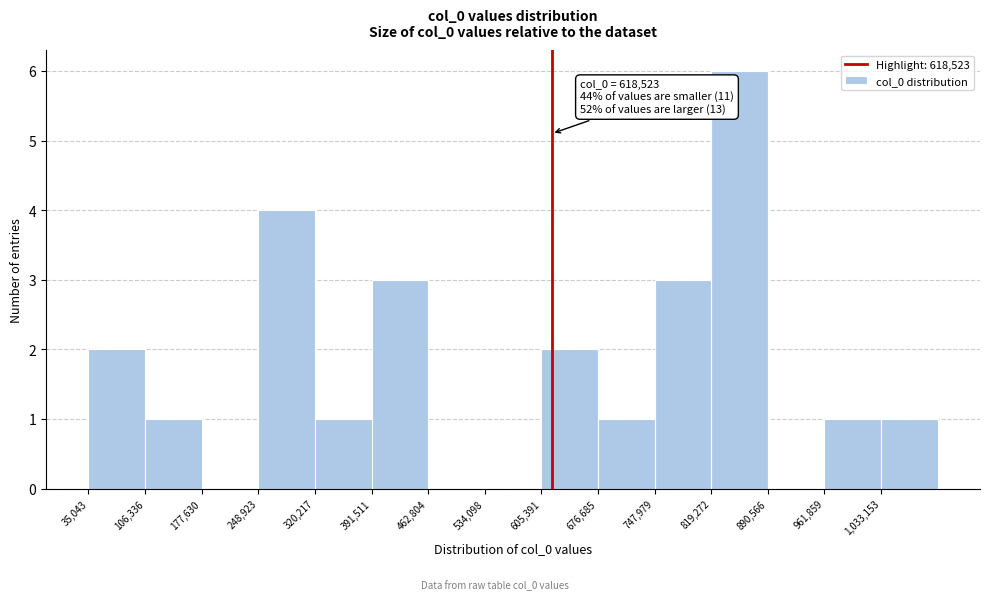

Which range on the x-axis has the tallest bar?

820000 to 890000